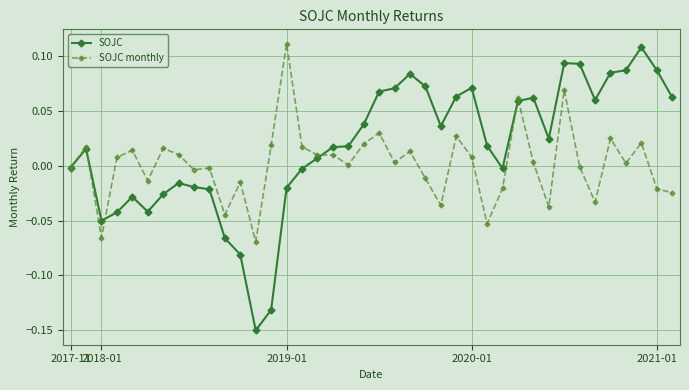

Which series has the widest spread of values?

SOJC